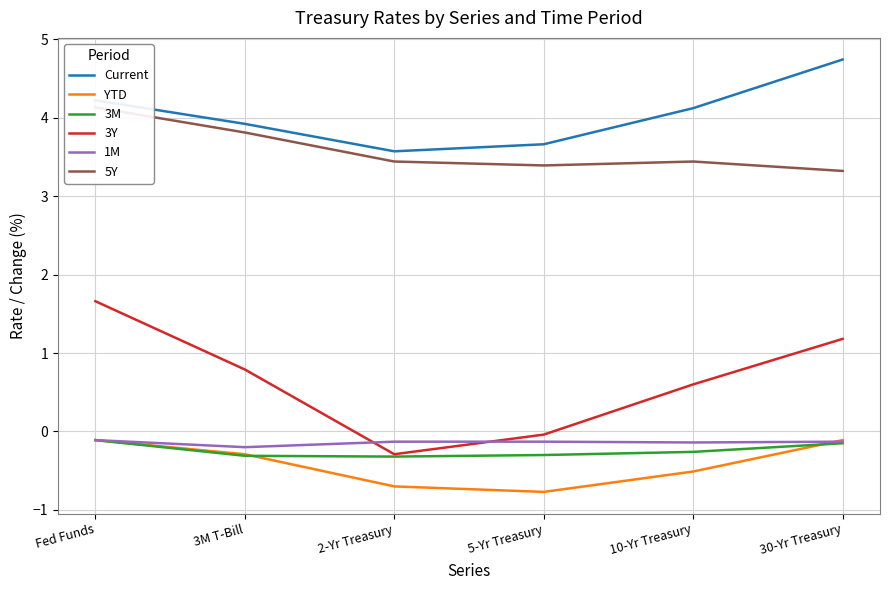

True or false: 5Y and YTD intersect in this chart.

False